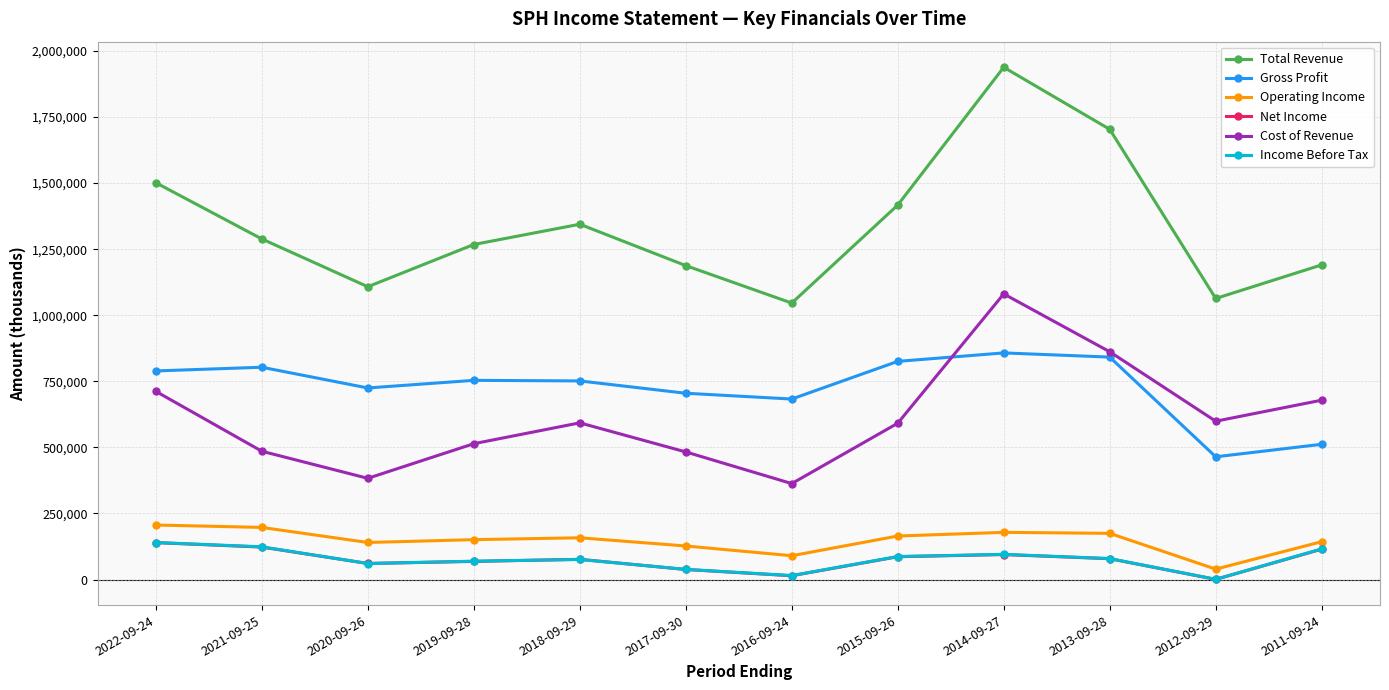

What is the highest value of the Gross Profit series?

857500